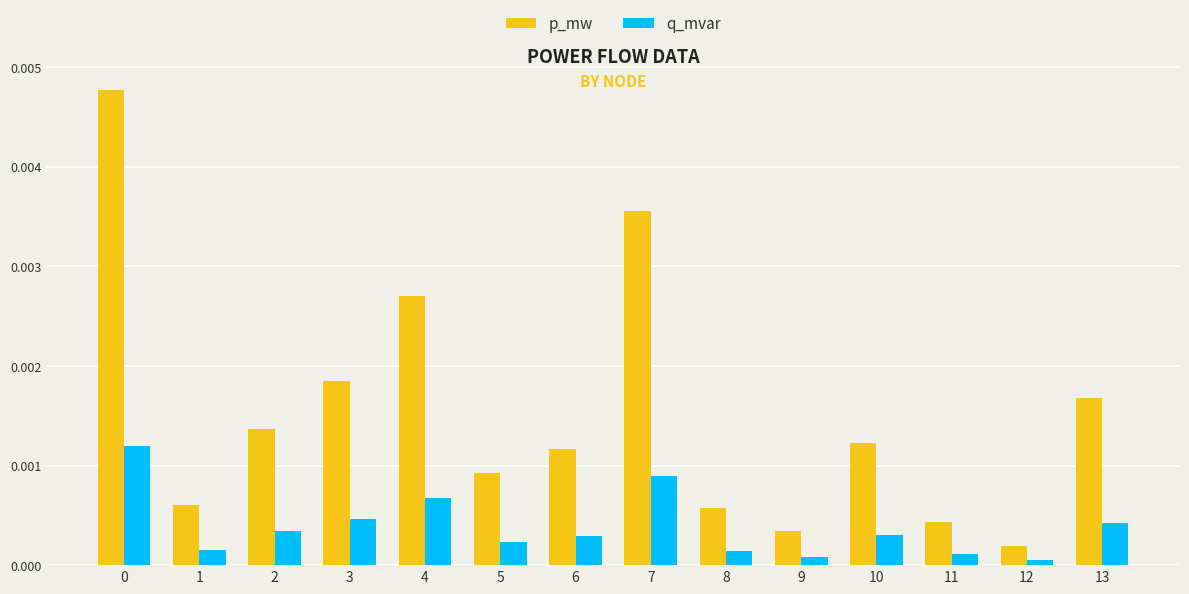

List the series in order of their peak value, highest first.

p_mw, q_mvar